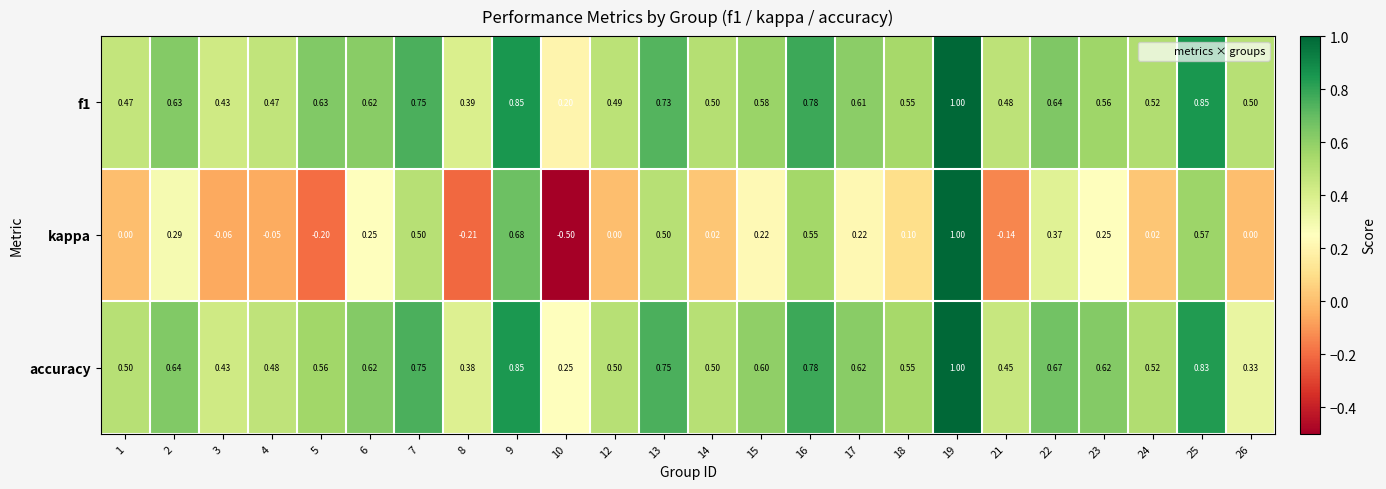

At which category is the sum across all series the highest?

19